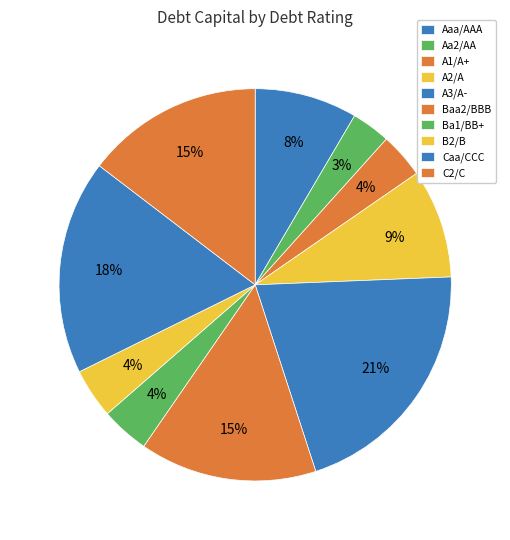

To the nearest percent, what portion does Ba1/BB+ represent?

4%